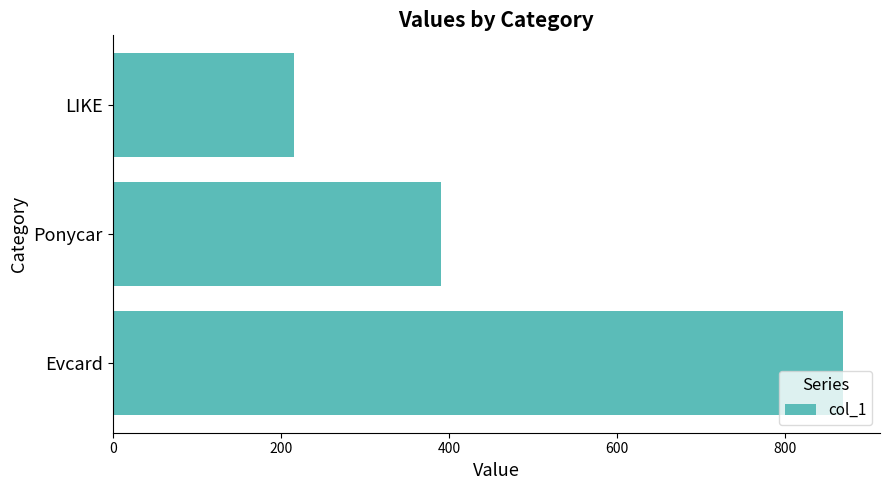

How many data points are less than 390?

1